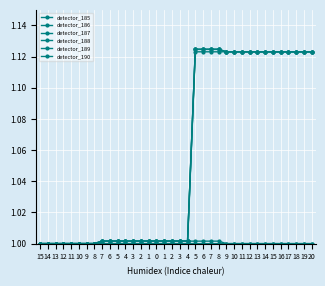

True or false: detector_185 has a value of 1.0 at 4.

True